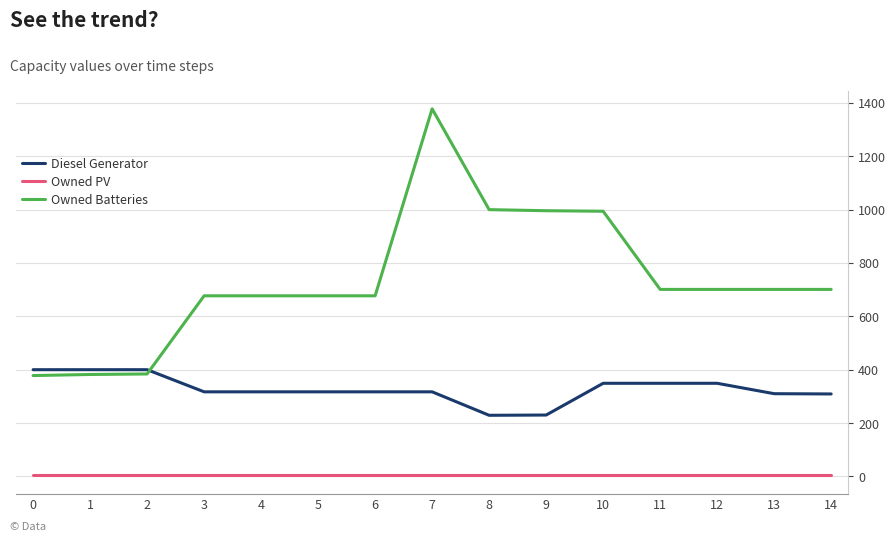

What is the sum of the Diesel Generator values at 3 and 4?

634